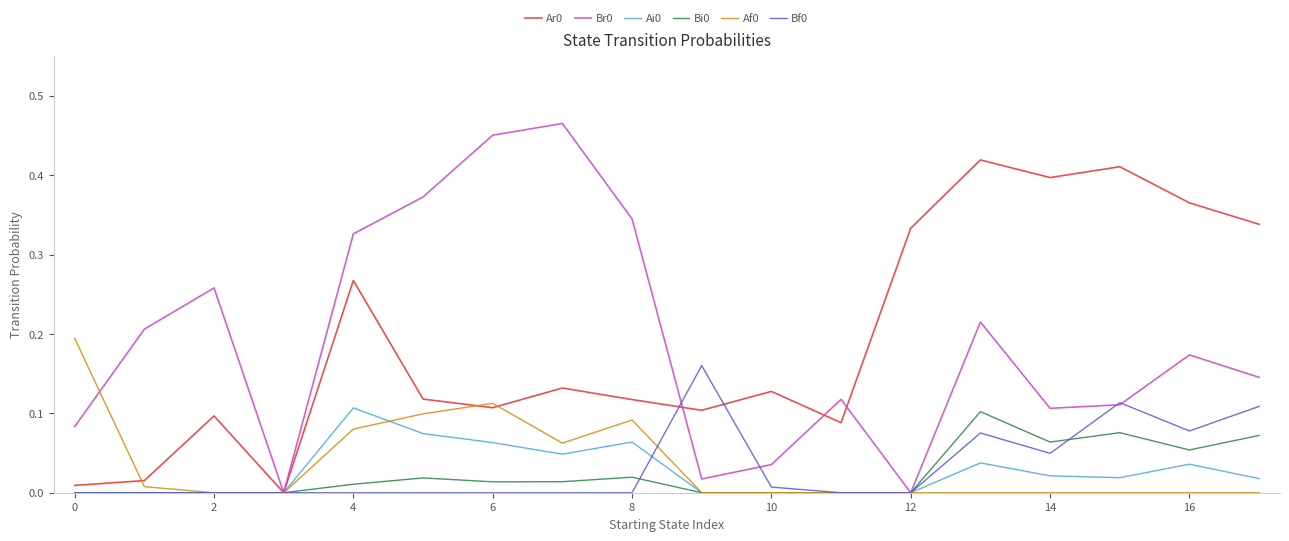

True or false: Bi0 and Af0 intersect in this chart.

False